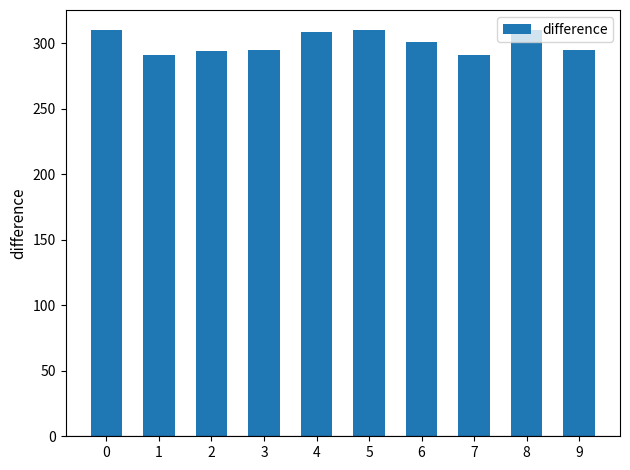

True or false: the data shows 183.8 at 2.

False